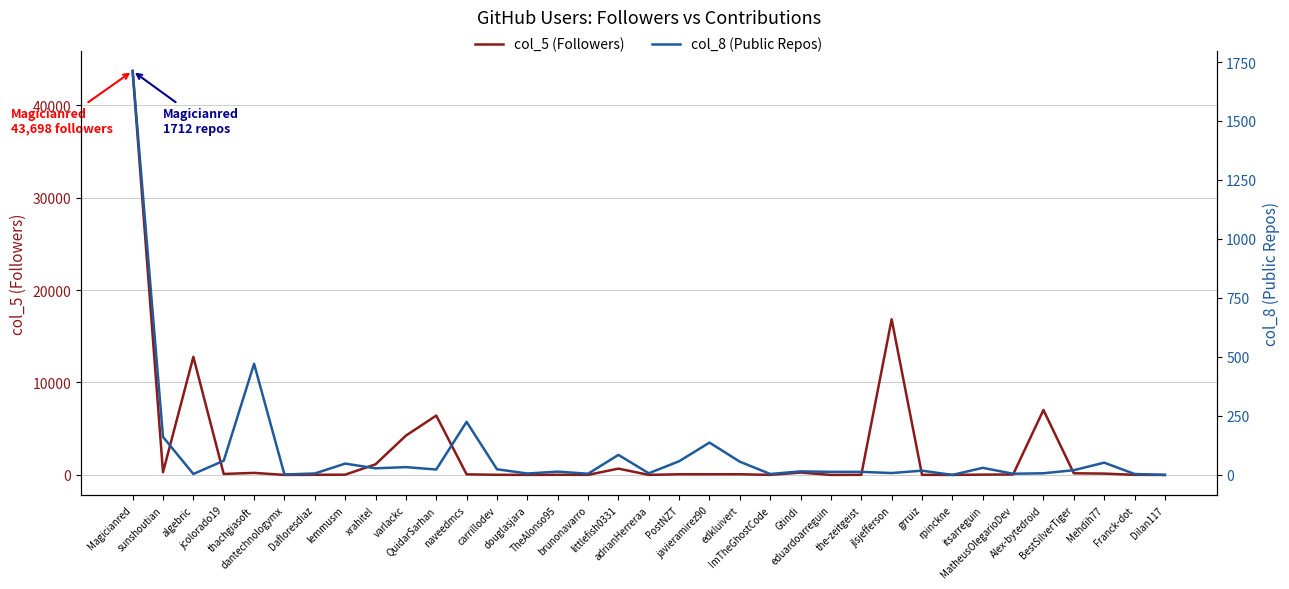

True or false: col_5 (Followers) has a value of 16840 at jlsjefferson.

True